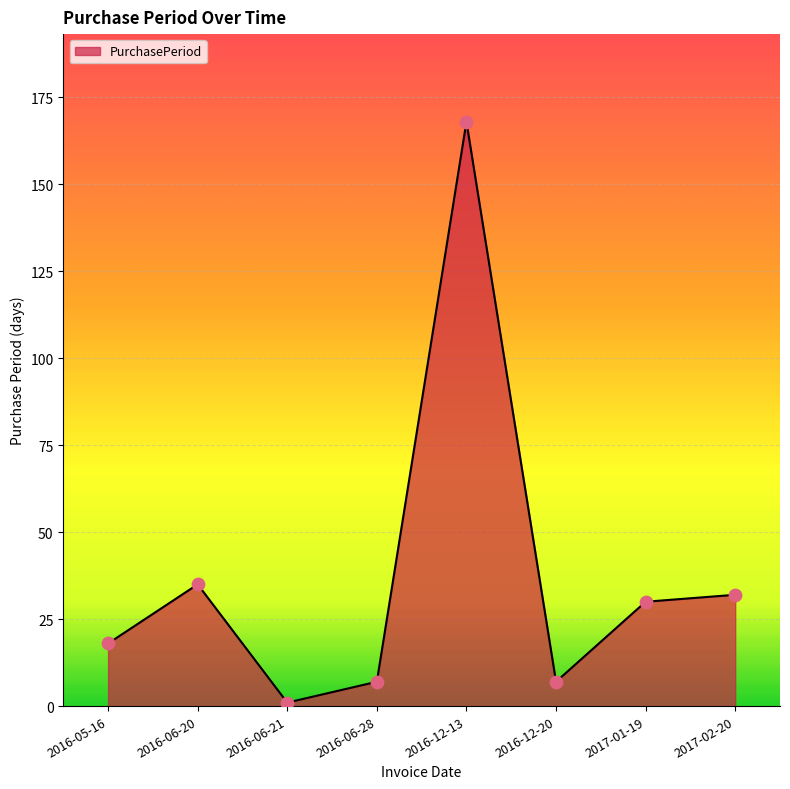

What is the change in value from 2016-06-21 to 2016-06-28?

+6